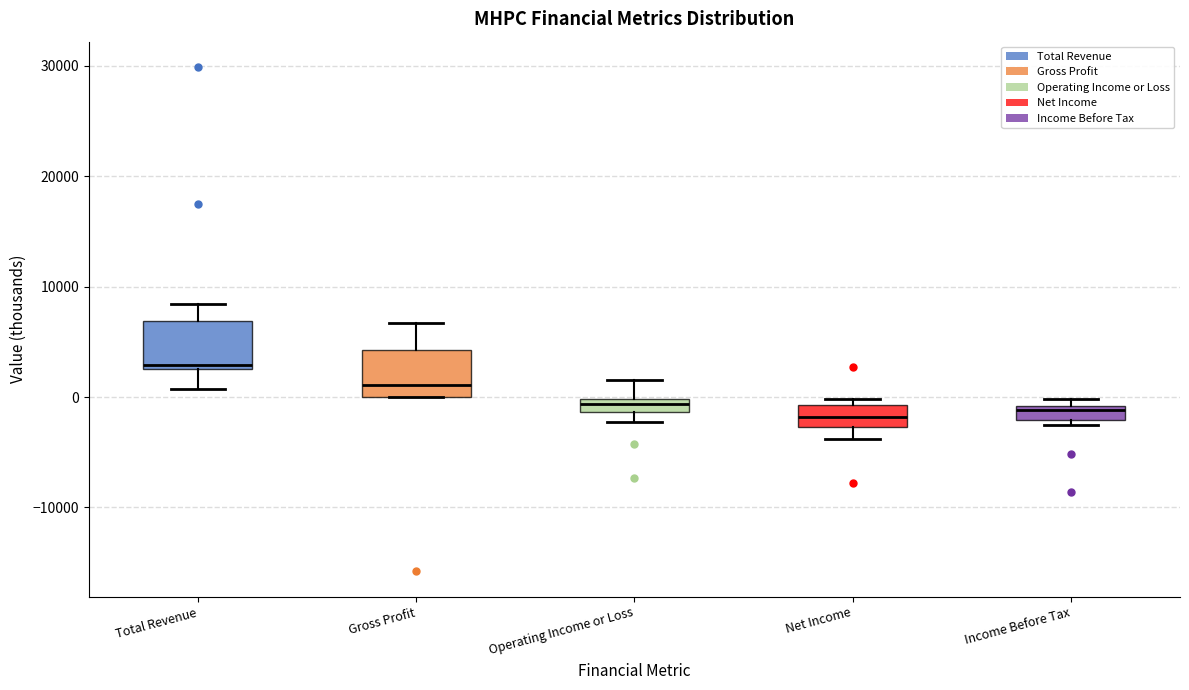

Which box has the highest median line?

Total Revenue